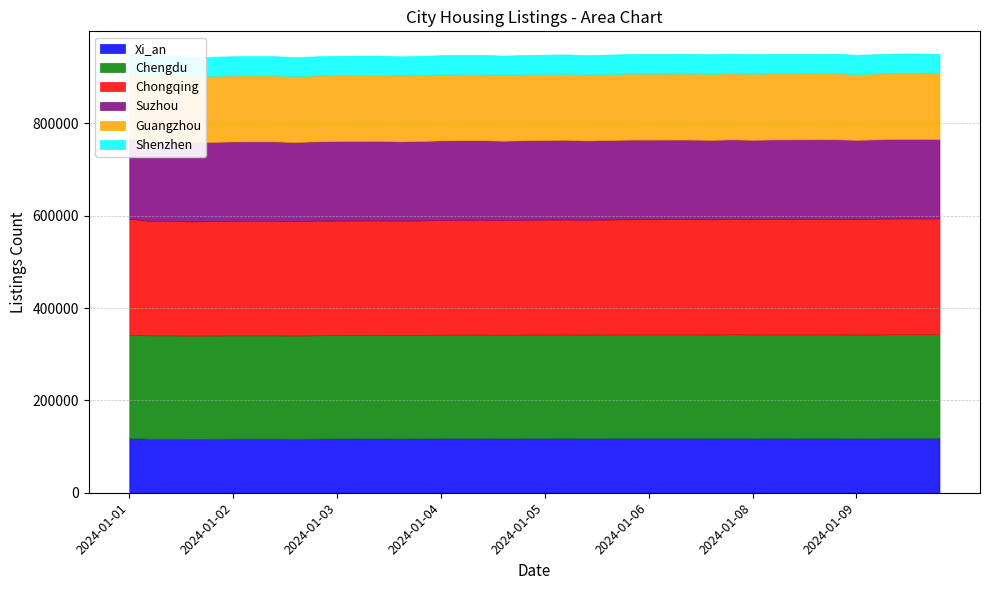

Which series has the largest total across all categories?

Chongqing